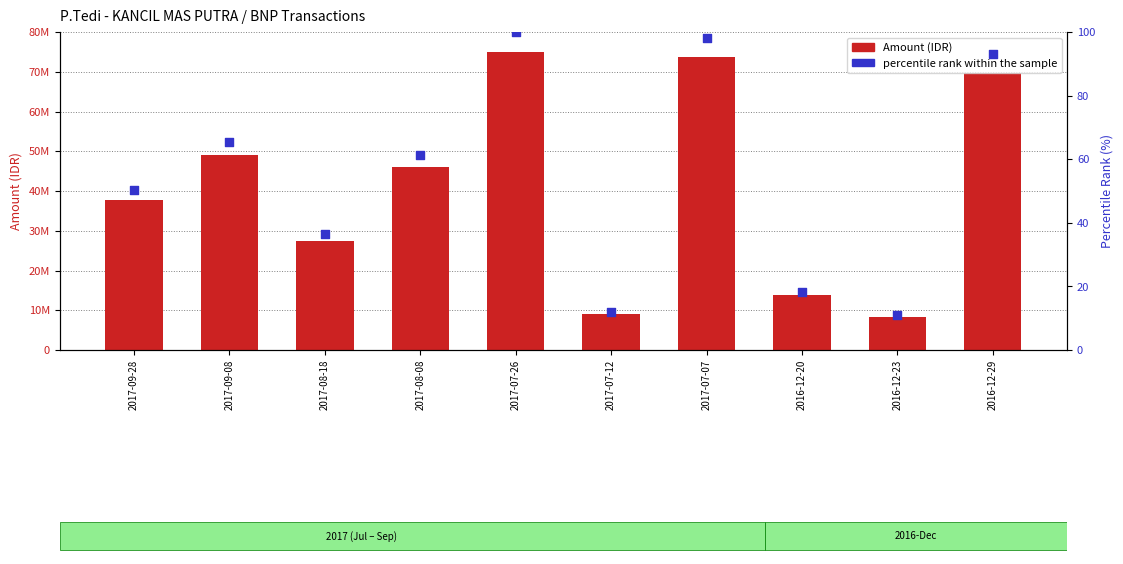

Which series has the widest spread of Y values?

Amount